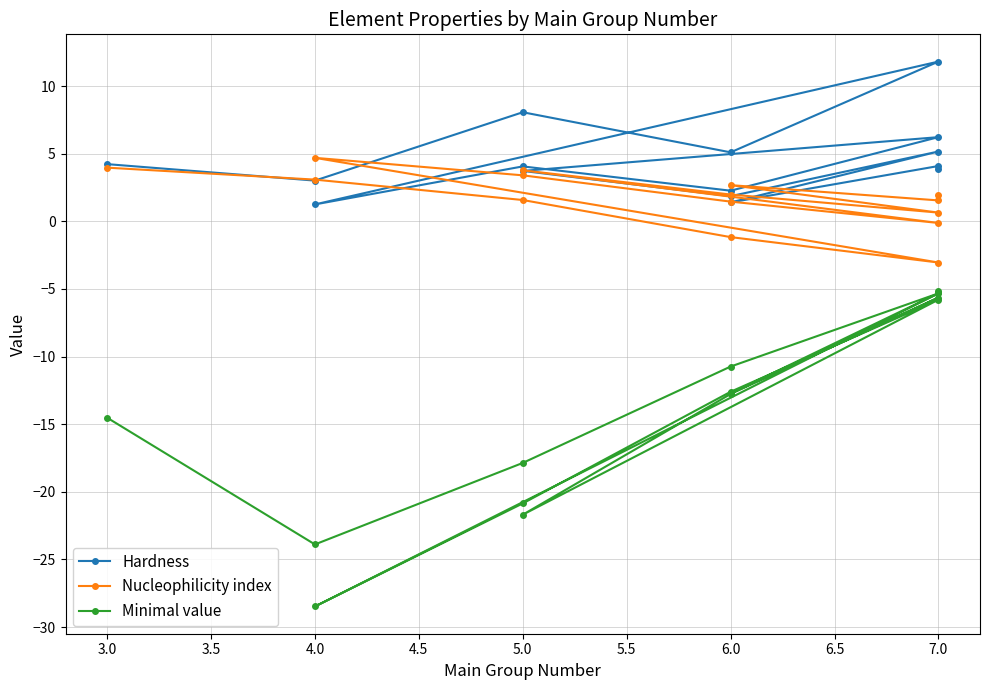

True or false: Nucleophilicity index has a value of 4.7 at 4.0.

False